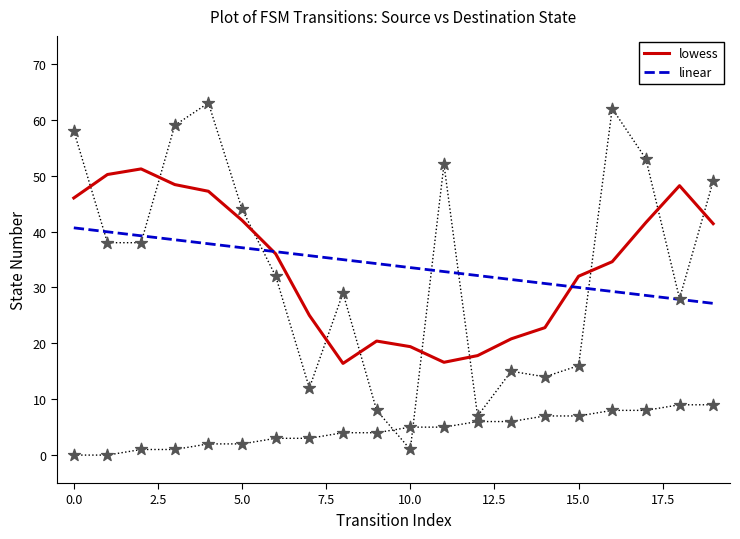

Which series has the largest total across all categories?

lowess